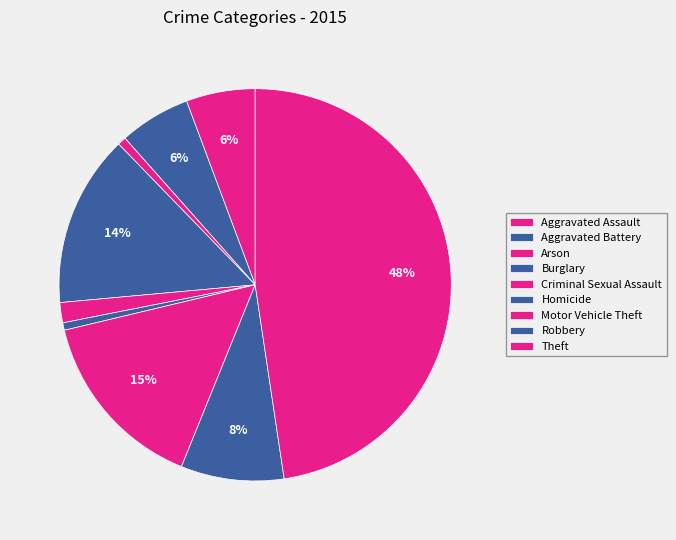

How many slices are in this pie chart?

9